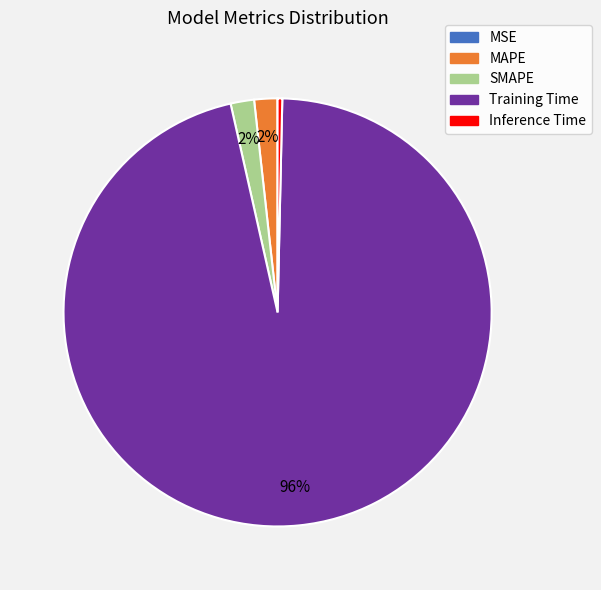

Which has a higher value, Training Time or MAPE?

Training Time